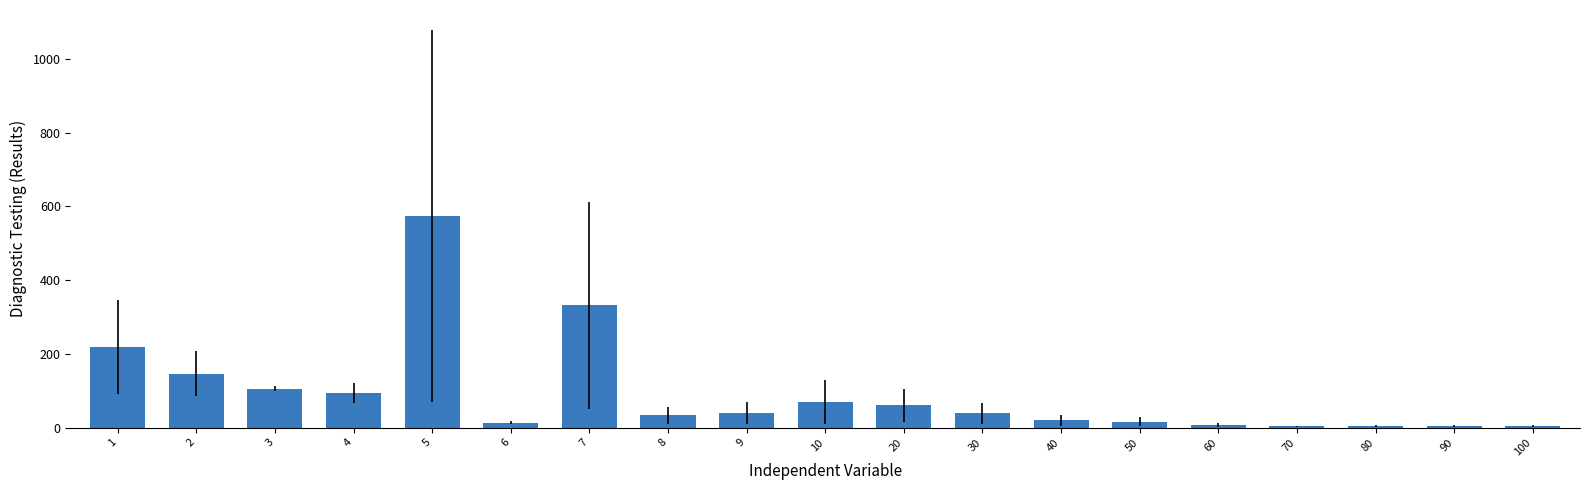

How many bars are there in total?

19